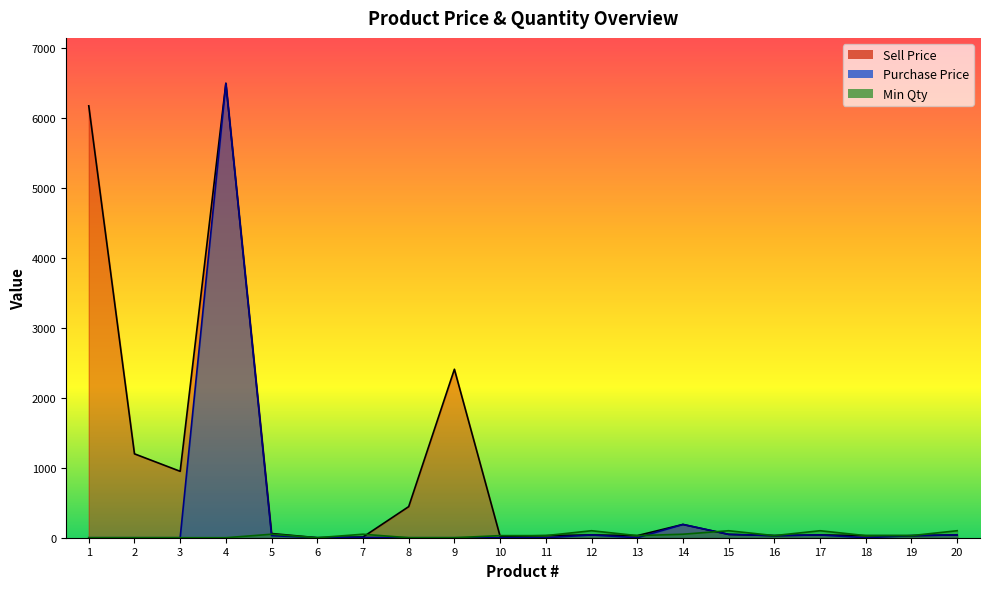

At how many categories does at least one series exceed 1045?

4